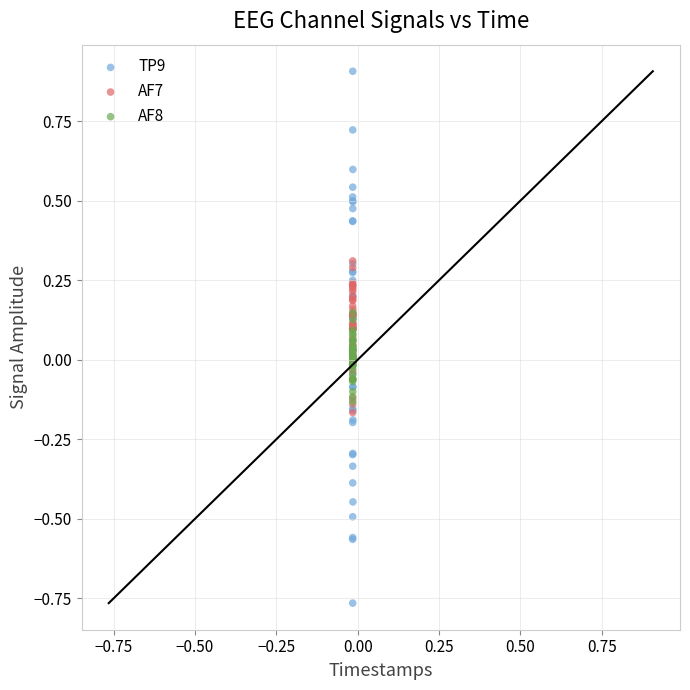

What are all the series names shown in the legend?

TP9, AF7, AF8